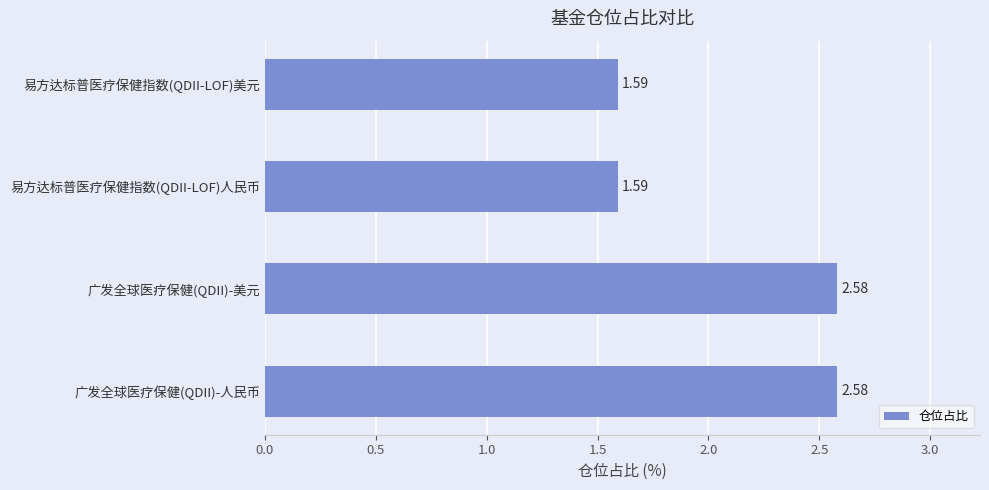

What is the average value?

2.1